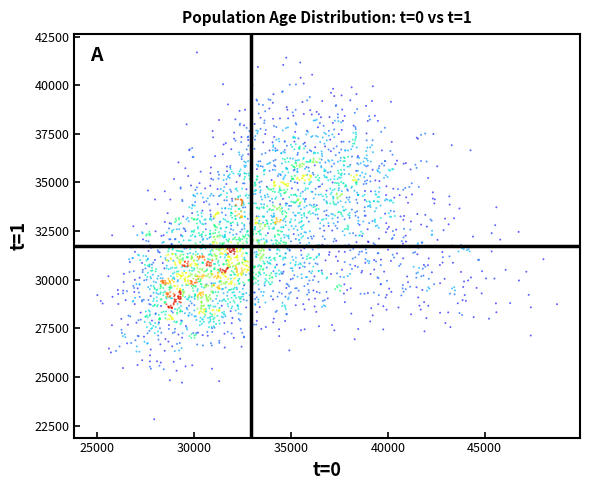

What is the range of Y values (max minus min)?

18842.6